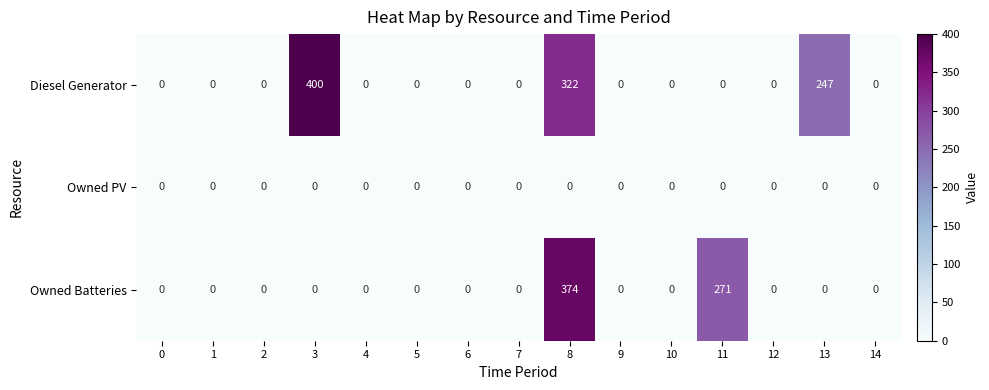

True or false: Owned Batteries has a value of -207 at 1.

False